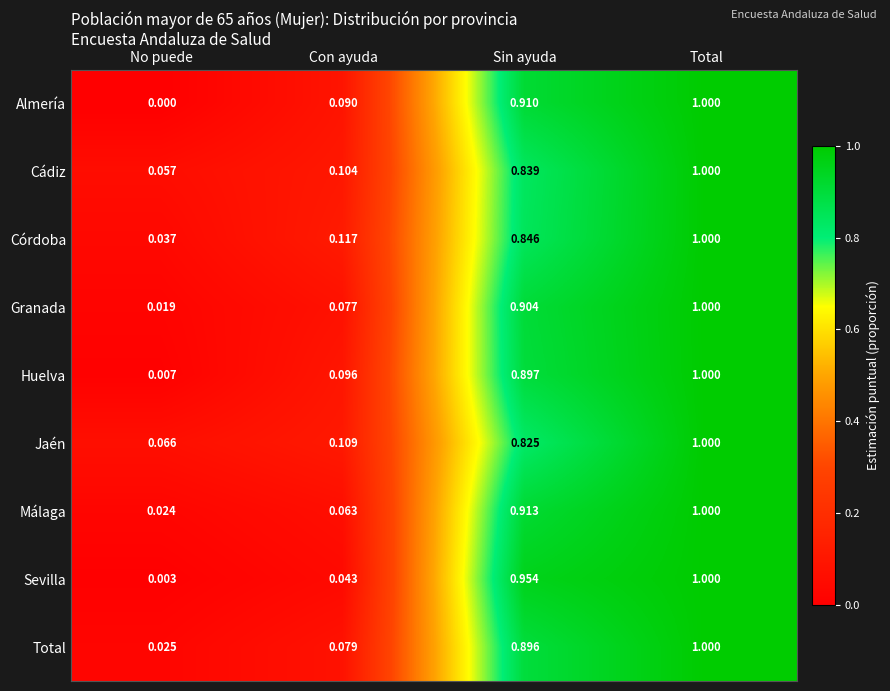

Which category has the highest value across all series?

Total